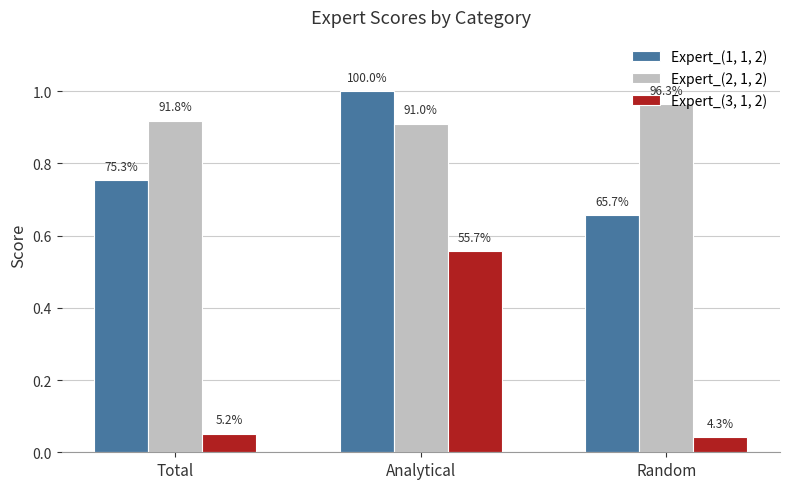

The value of Expert_(1, 1, 2) at Total is 1.0. True or false?

False